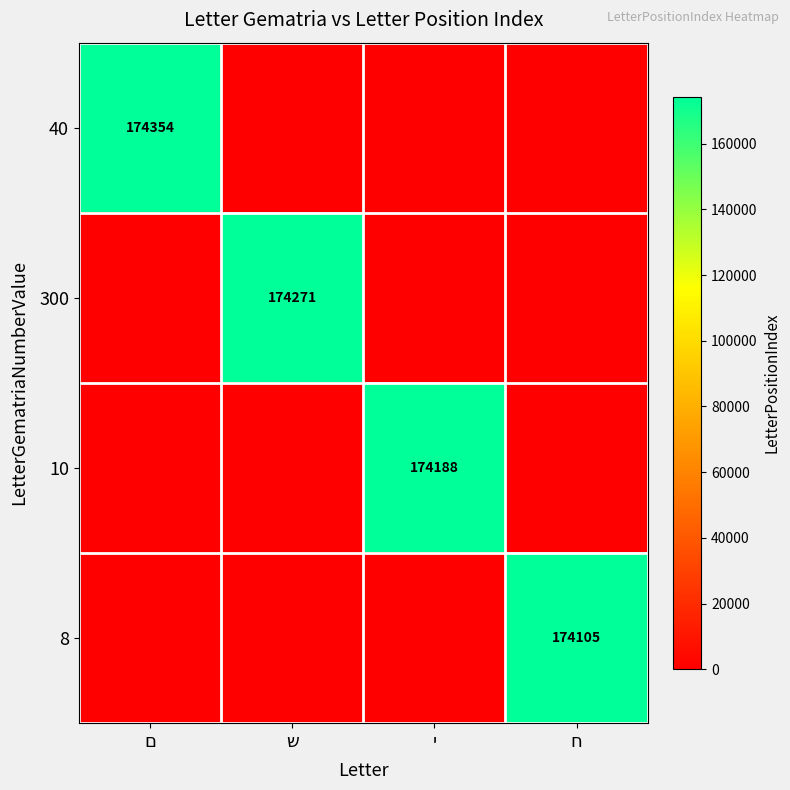

Which category has the highest value across all series?

ם